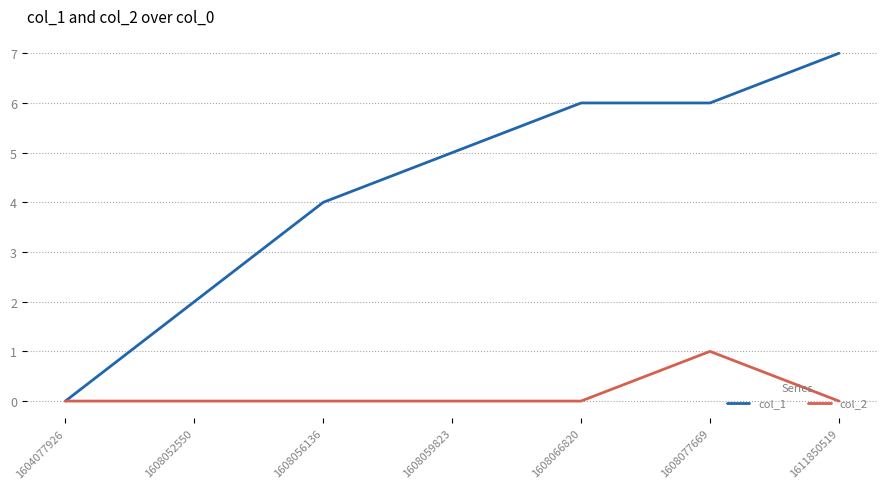

Reading left to right, extract all data points from this chart.

col_1: 1604077926=0	1608052550=2	1608056136=4	1608059823=5	1608066820=6	1608077669=6	1611850519=7
col_2: 1604077926=0	1608052550=0	1608056136=0	1608059823=0	1608066820=0	1608077669=1	1611850519=0